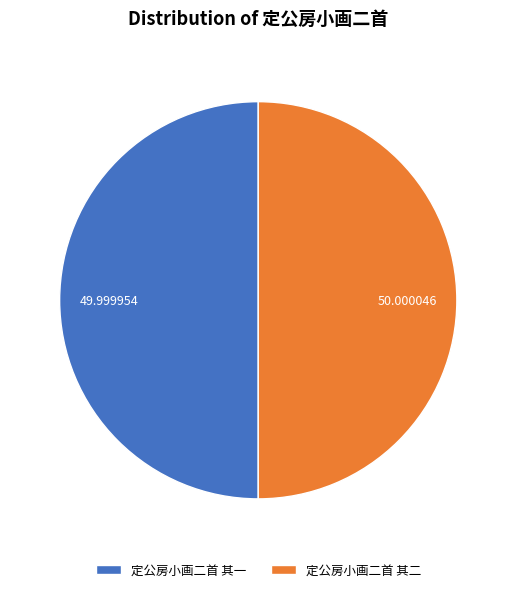

What is the ratio of the value at 定公房小画二首 其一 to the value at 定公房小画二首 其二?

1.0